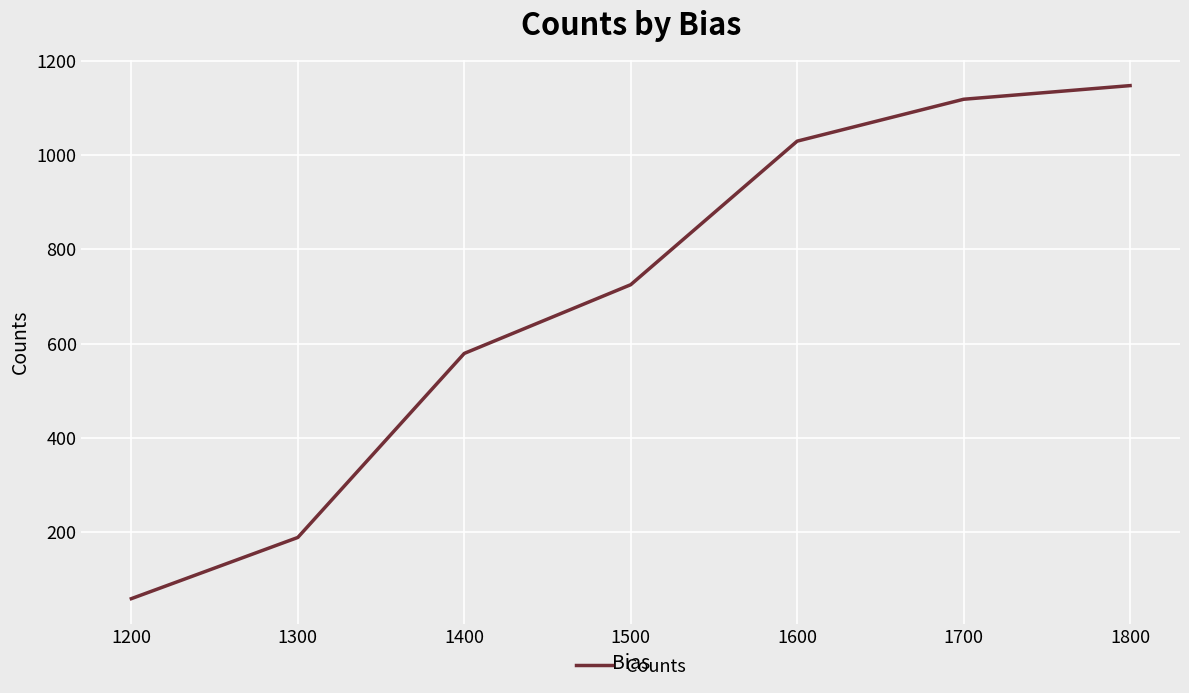

How many lines are shown in the chart?

1